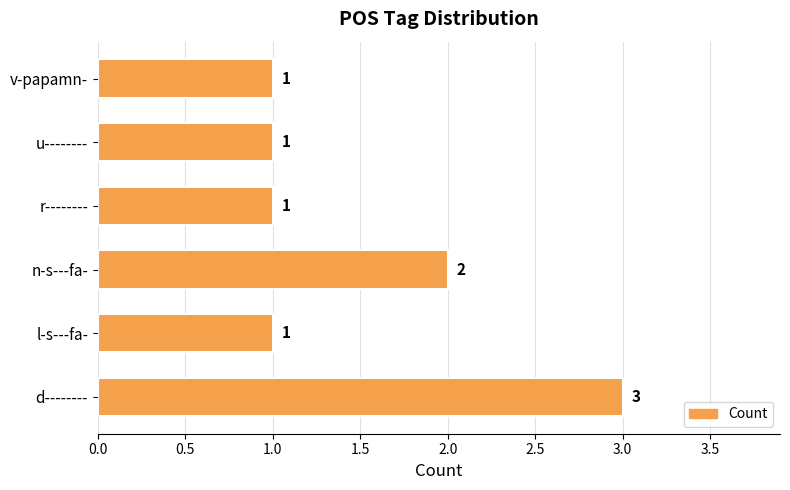

At which label is the value closest to 2?

n-s---fa-